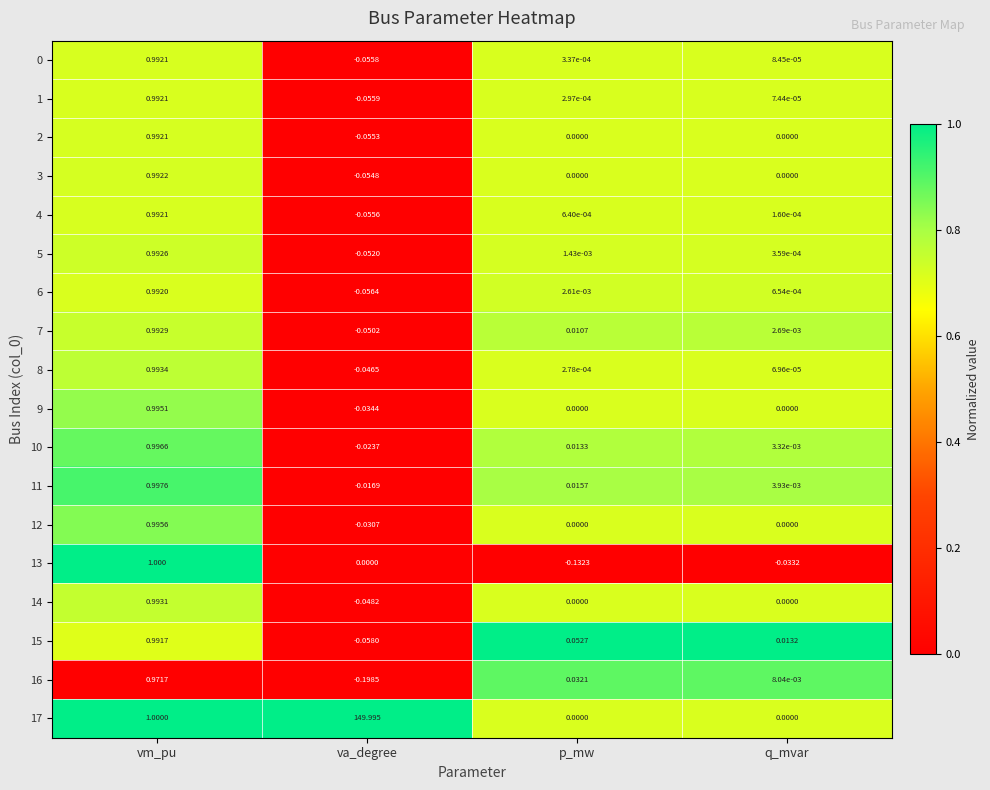

What is the maximum value shown in the chart?

150.0